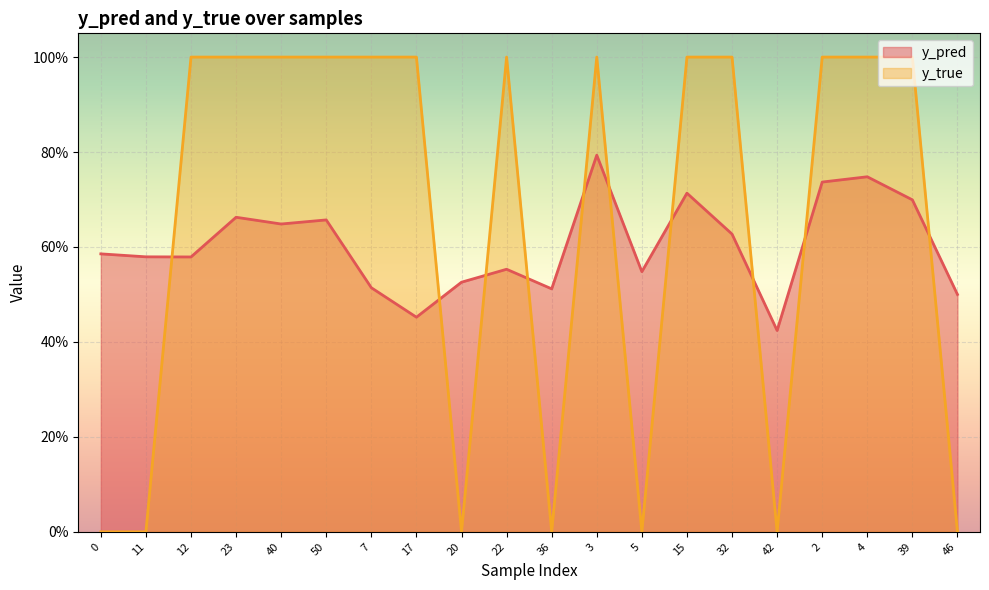

What is the sum of all y_true values?

13.0